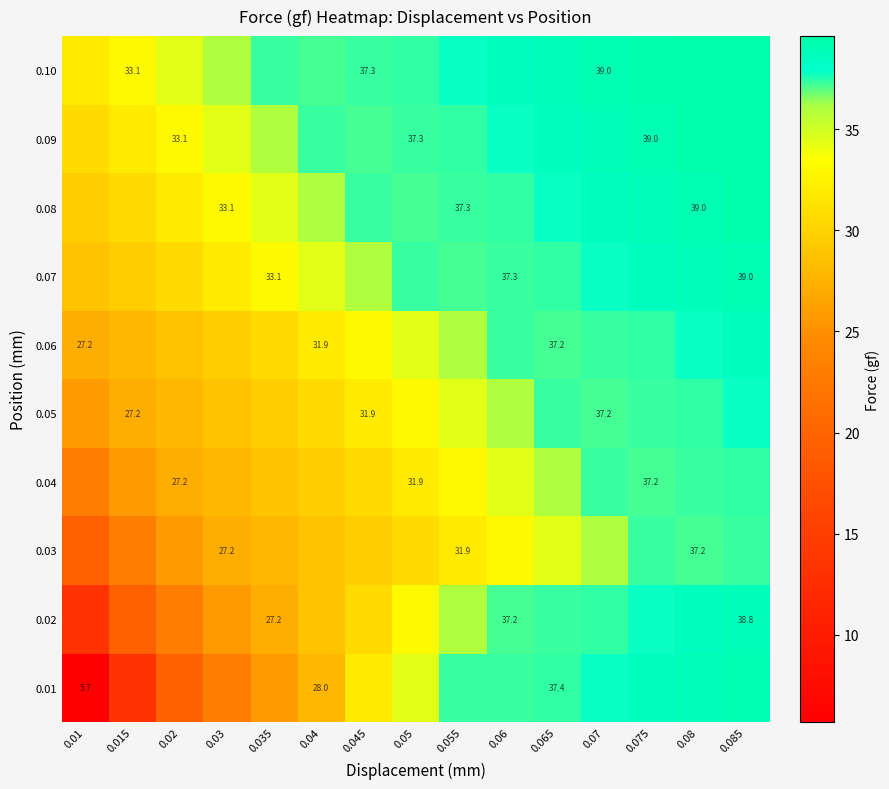

The 0.04 series shows 9.0 at 0.05. True or false?

False